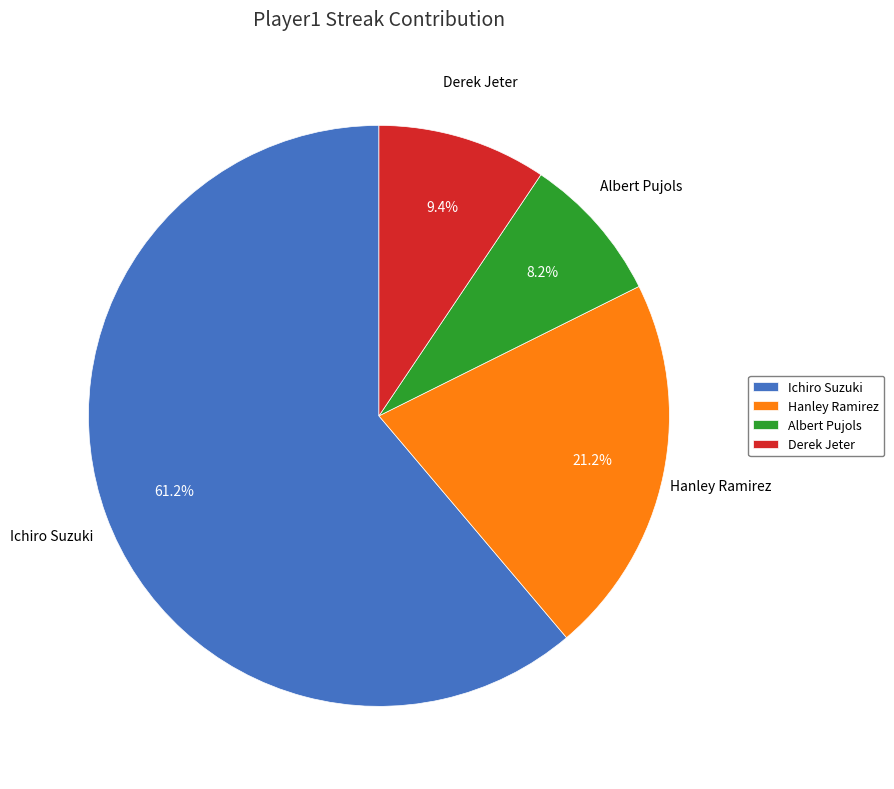

To the nearest percent, what is the difference between the largest and smallest slice percentages?

53%